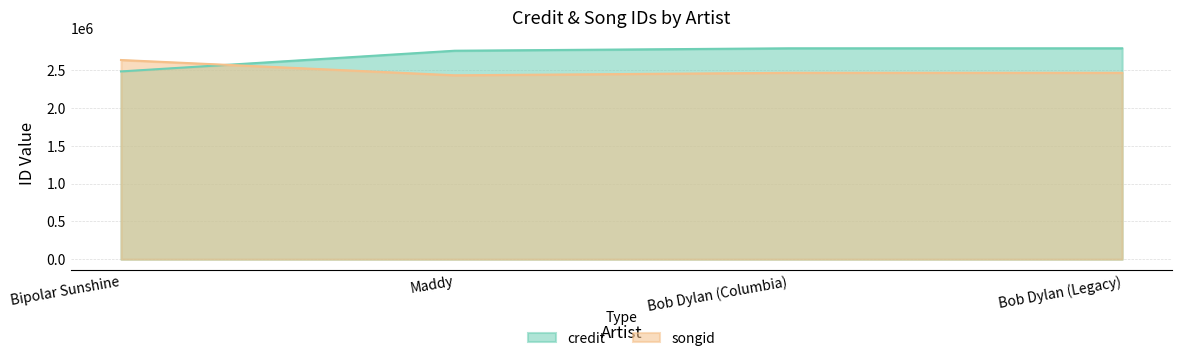

What is the label of the 4th point from the left?

Bob Dylan (Legacy)